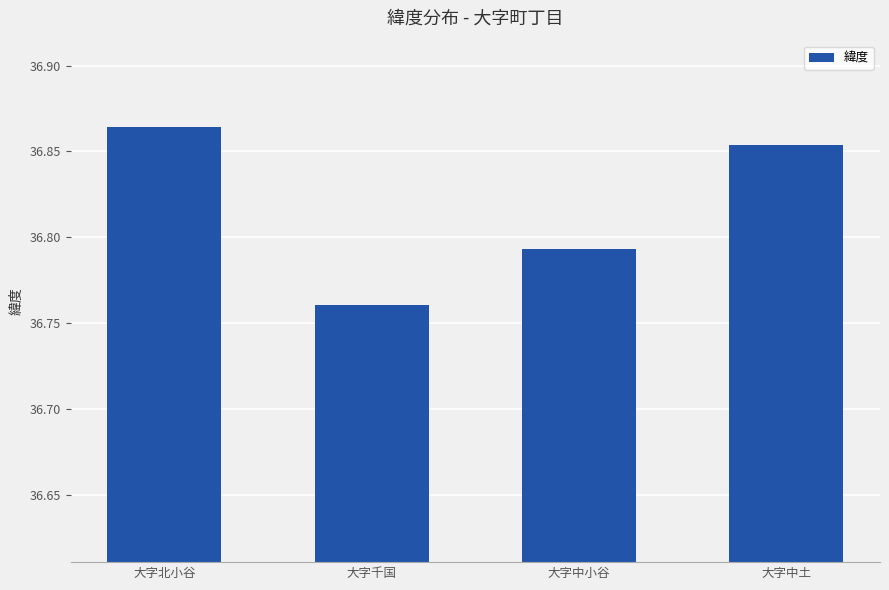

What position from the right is 大字中土?

1